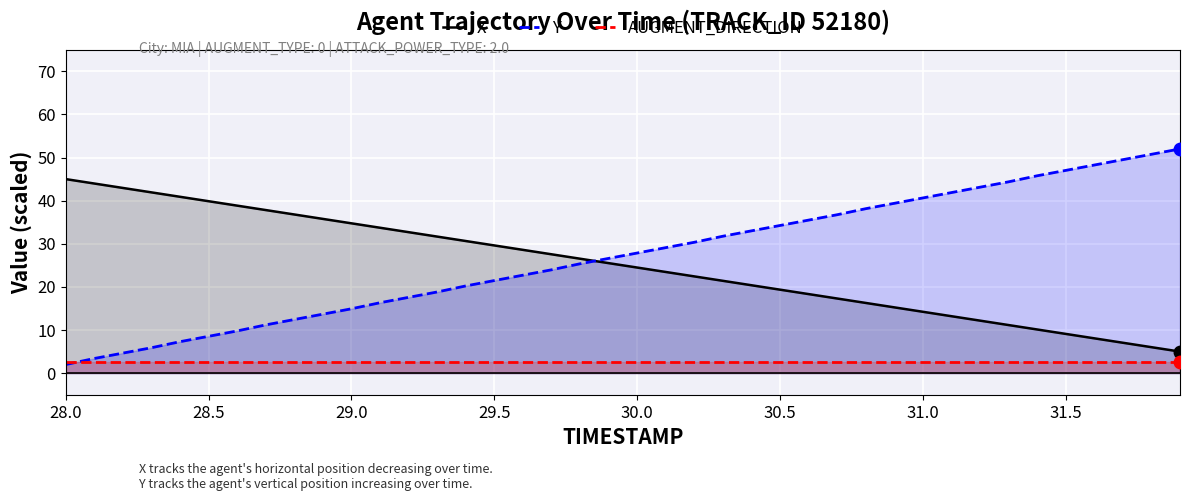

True or false: X has more than 2 interior local peaks.

False